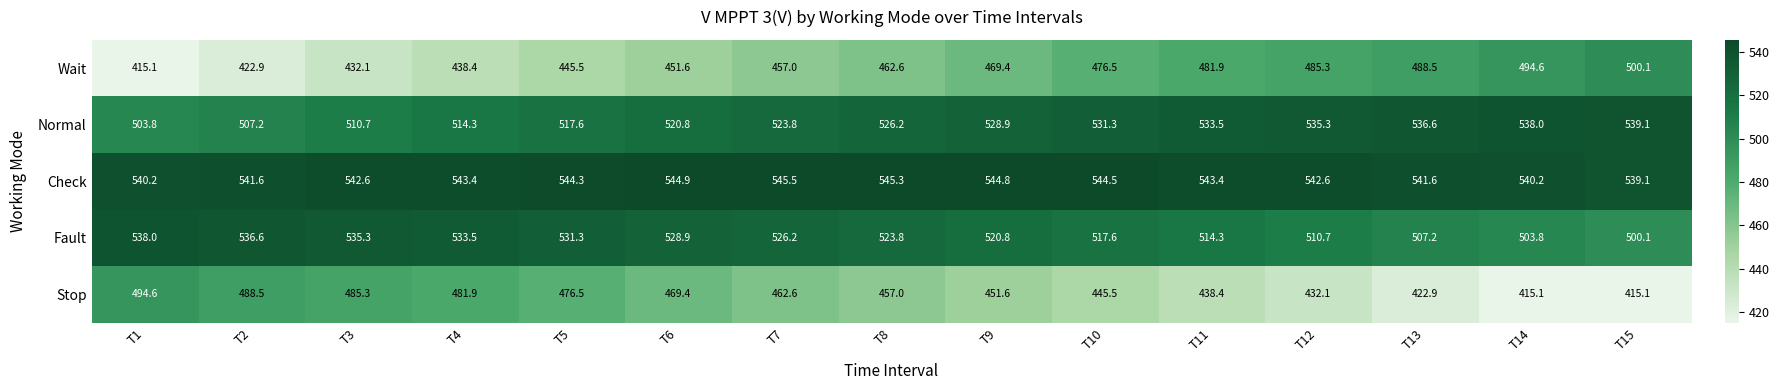

Is it true that Fault equals 290.0 at T3?

False